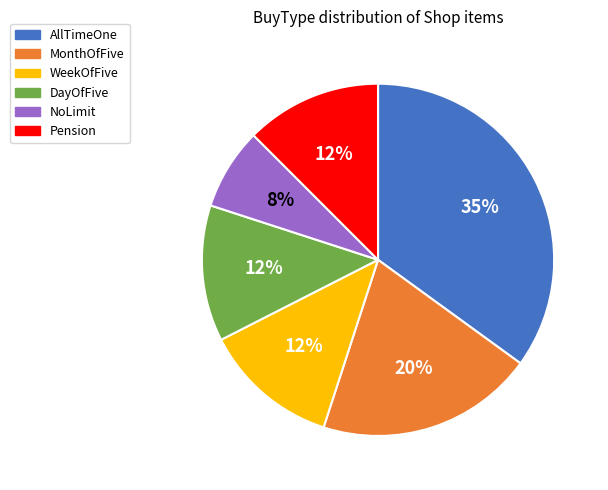

Do WeekOfFive and NoLimit together represent more than half of the pie?

No